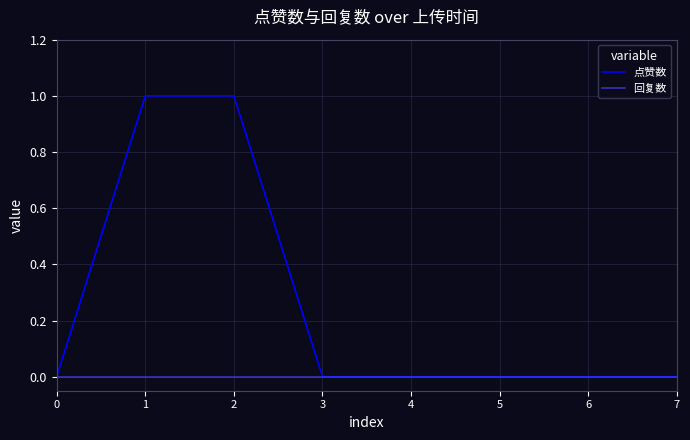

What are all the series names shown in the legend?

点赞数, 回复数